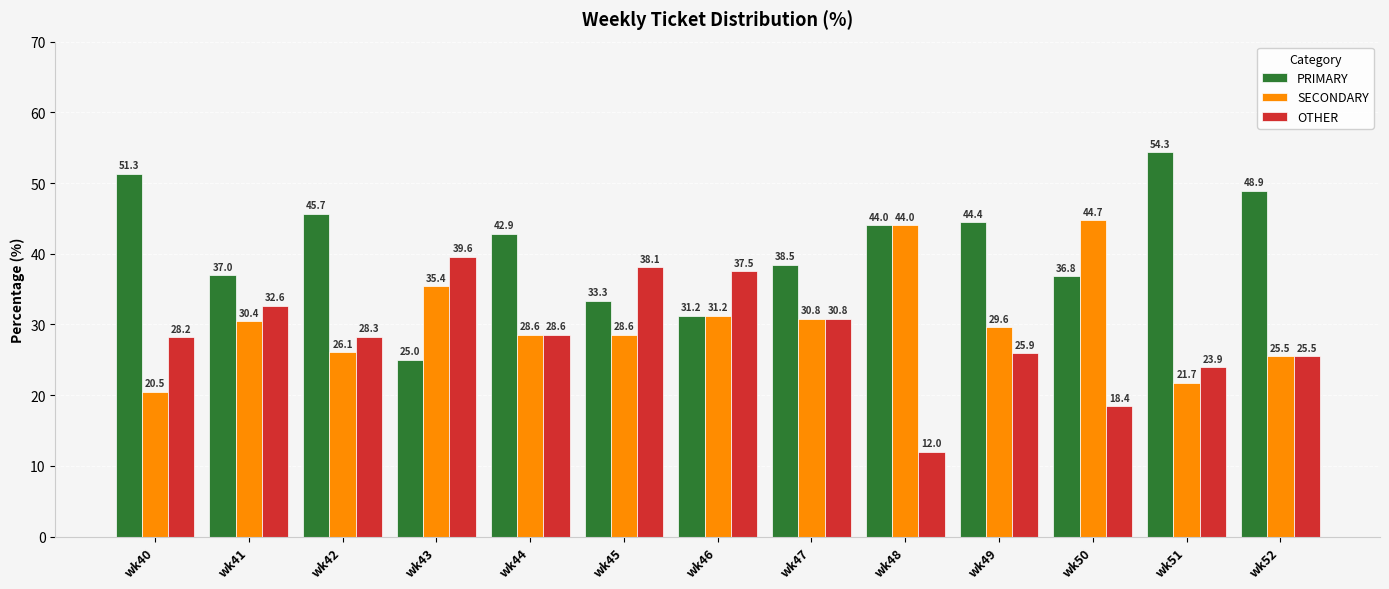

List the series in order of their overall mean, highest first.

PRIMARY, SECONDARY, OTHER